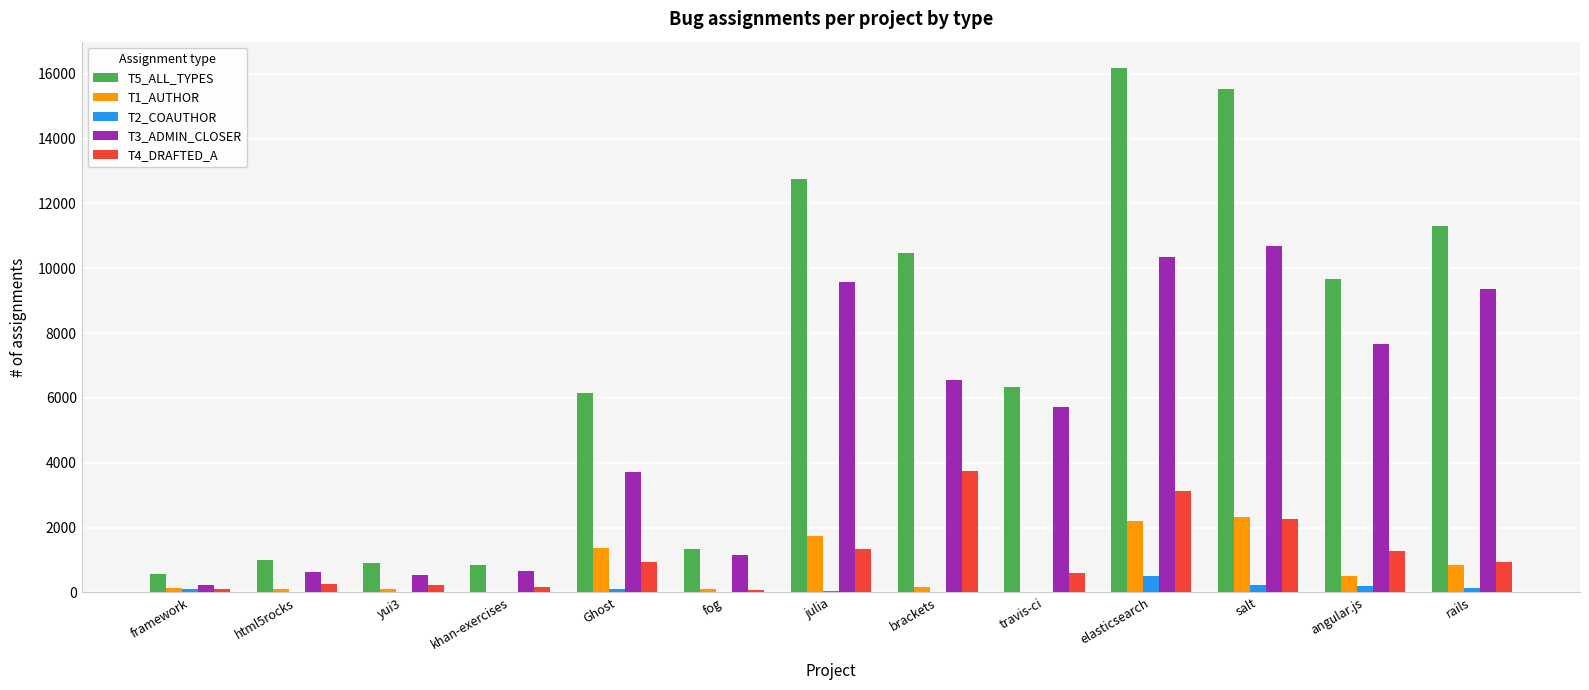

Which series has the widest spread of values?

T5_ALL_TYPES